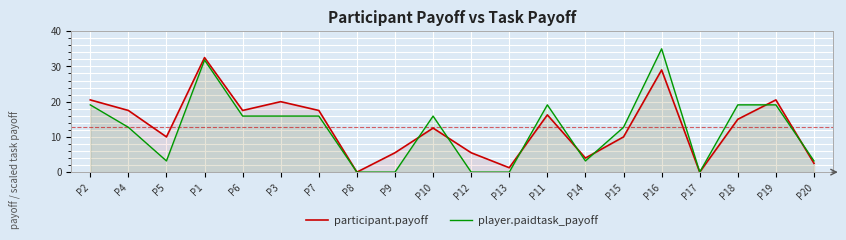

Is it true that participant.payoff equals 31.0 at P7?

False